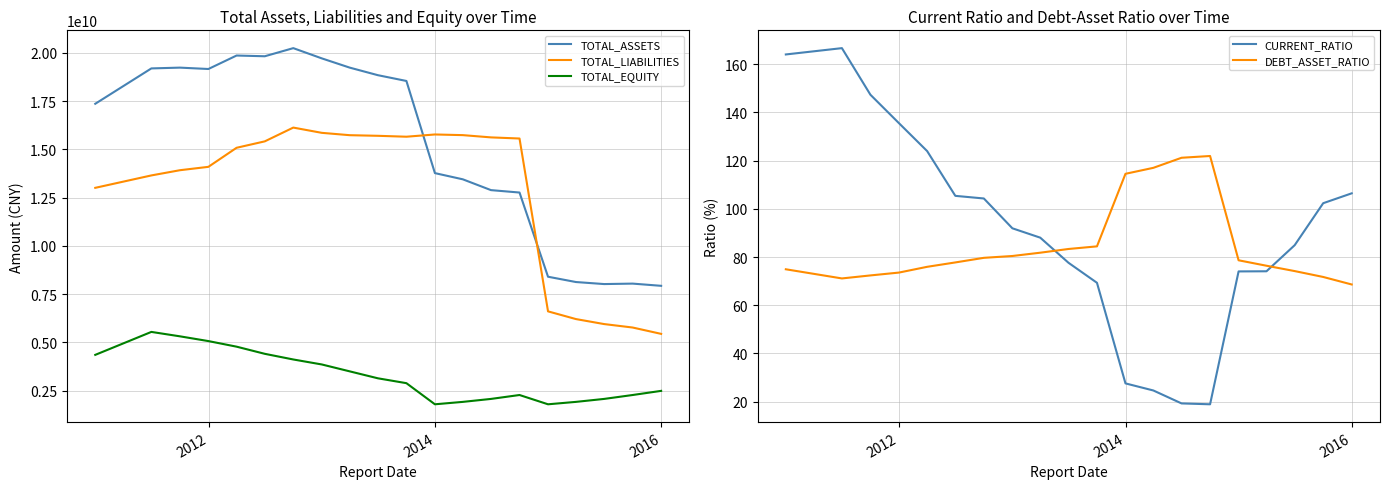

How many times do TOTAL_ASSETS and TOTAL_LIABILITIES cross each other?

2